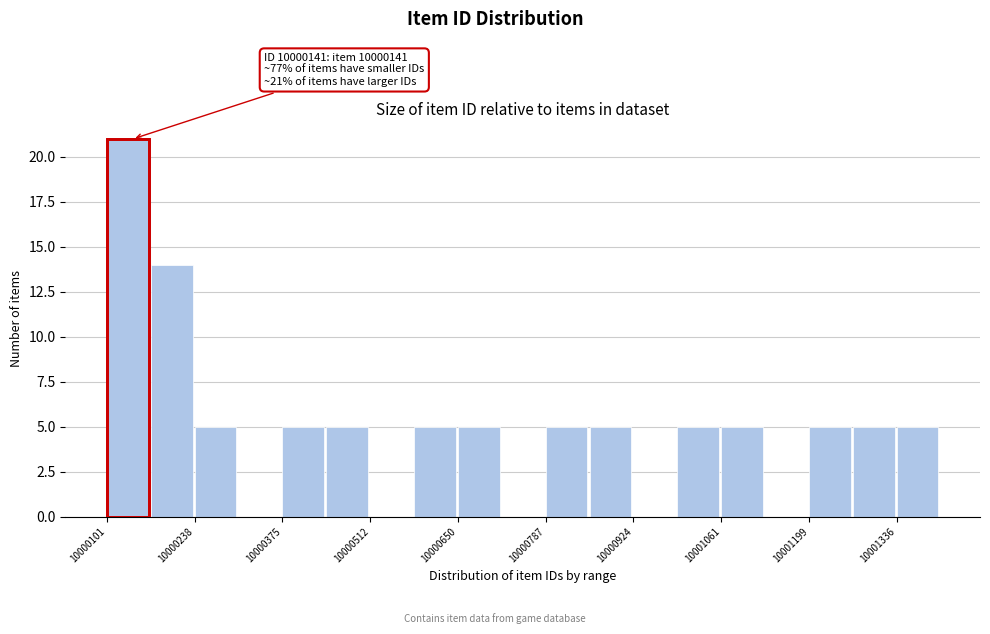

Read against the x-axis, roughly where is the centre of the tallest bar?

10000140